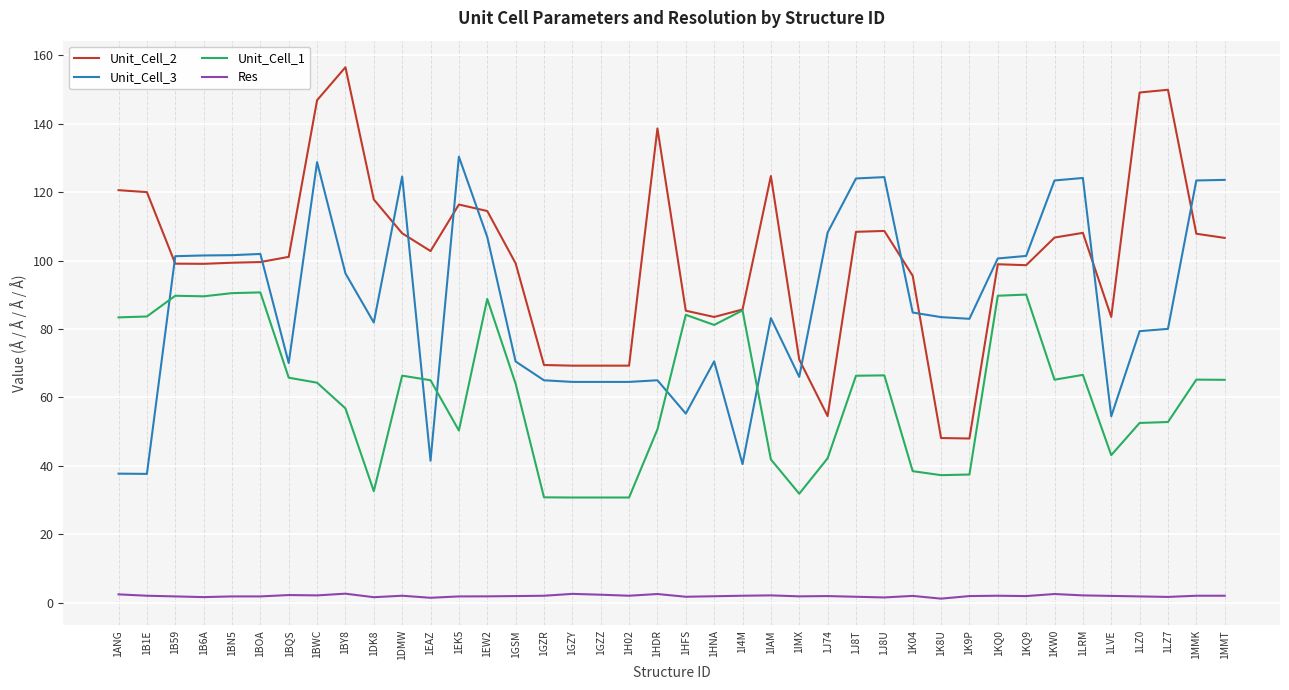

True or false: Res and Unit_Cell_1 cross at least once.

False